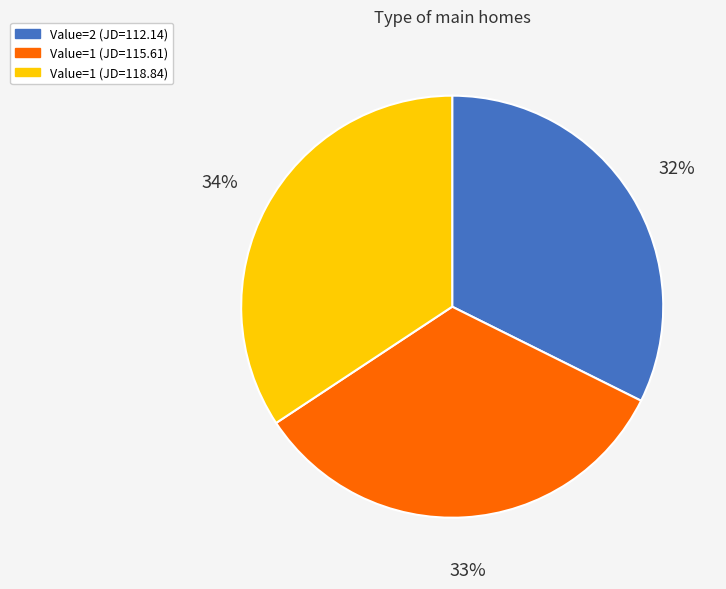

Is the sum of Value=1 (JD=115.61) and Value=1 (JD=118.84) greater than half?

Yes